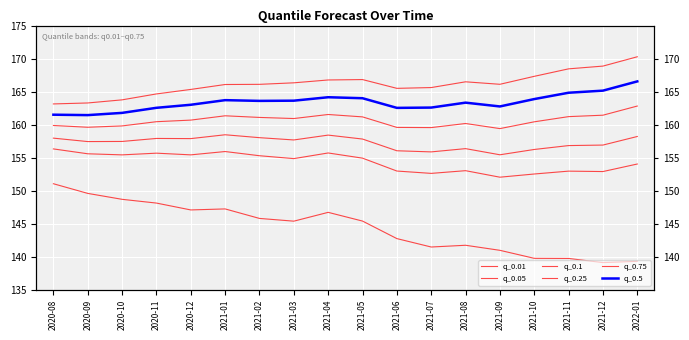

What is the label of the 7th point from the right?

2021-07